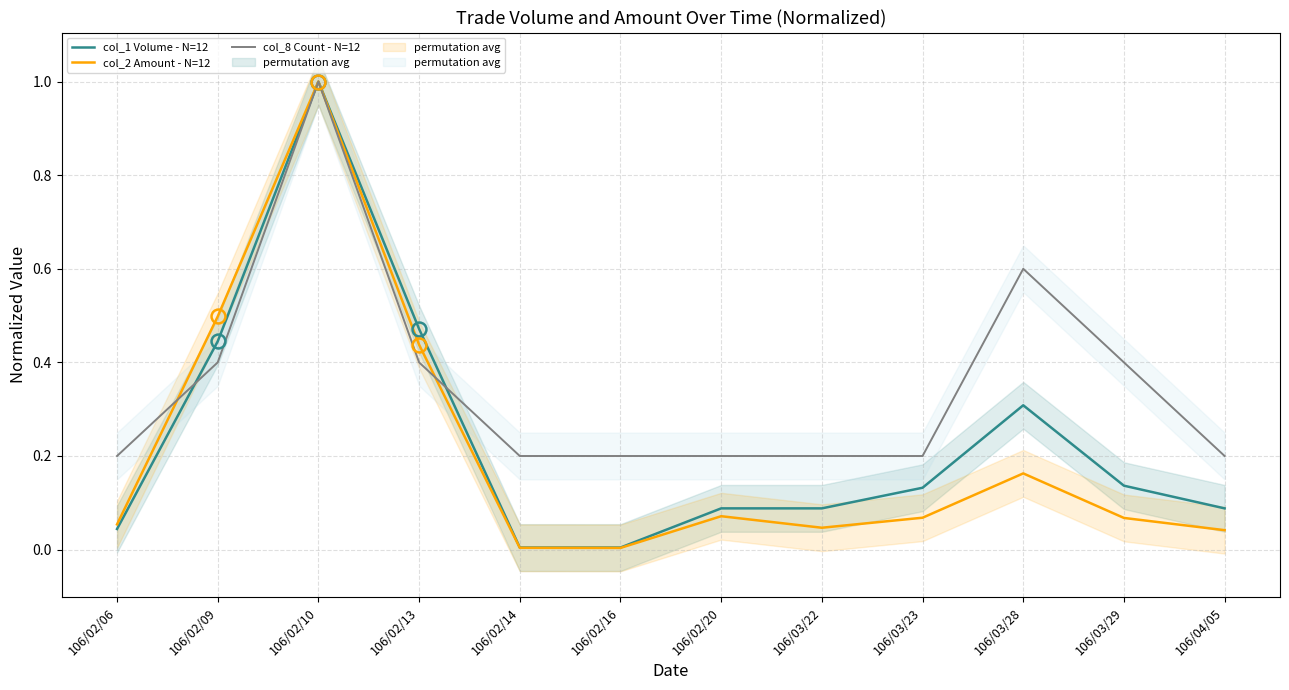

Is it true that col_2 Amount - N=12 equals 0.0 at 106/04/05?

True